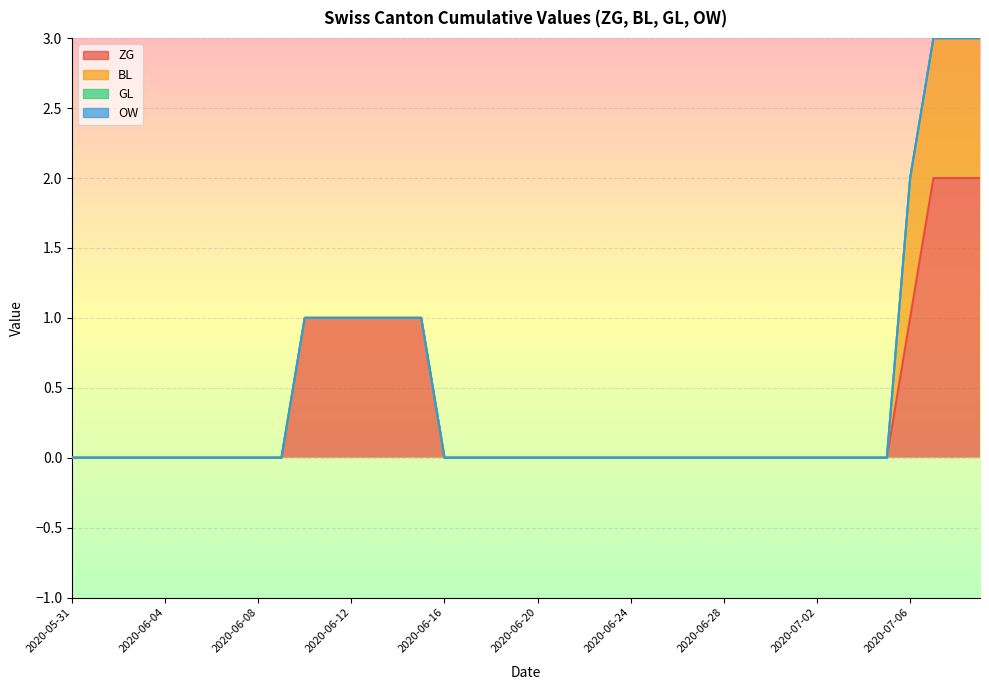

True or false: BL and GL cross at least once.

False